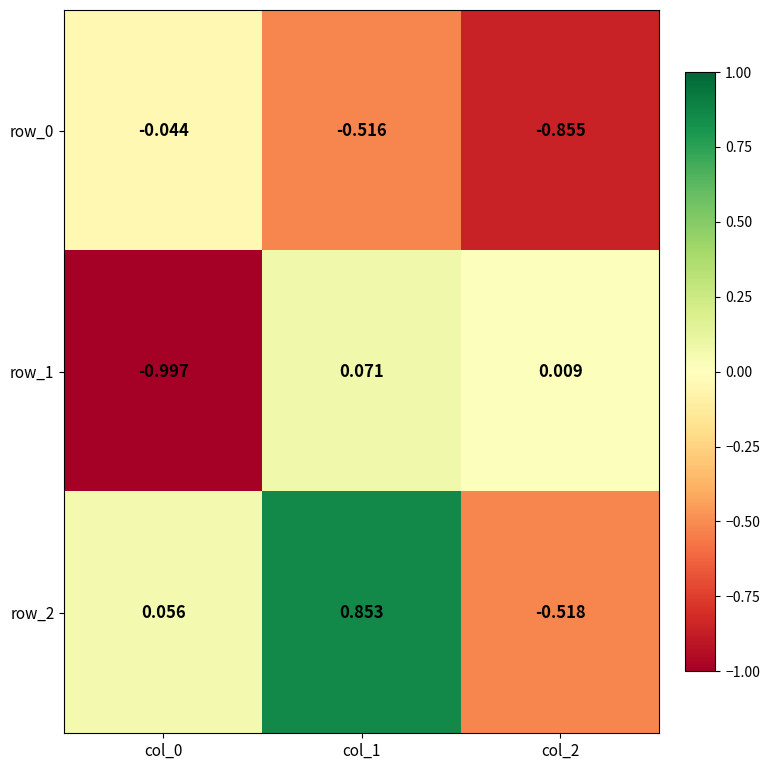

What is the sum of all row_2 values?

0.4